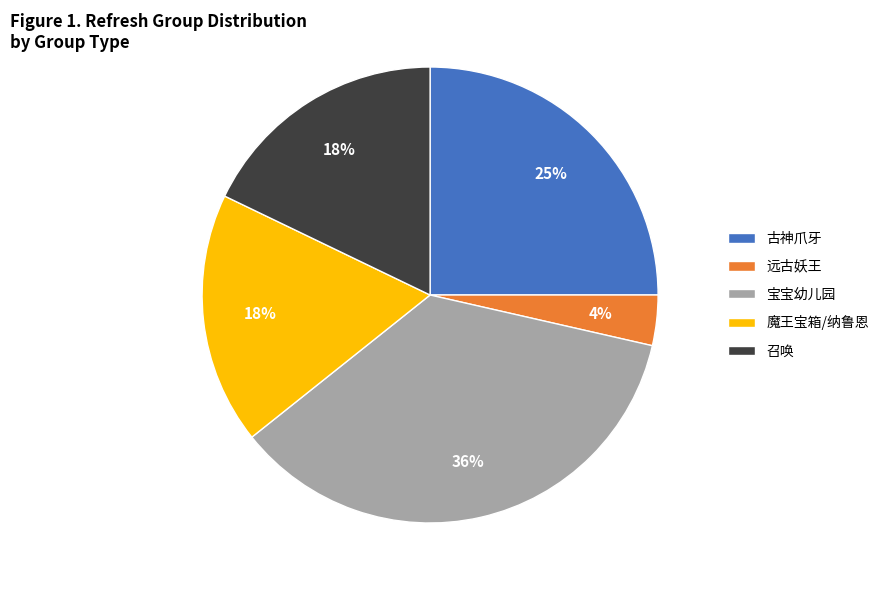

To the nearest percent, what percentage of the pie is 召唤?

18%